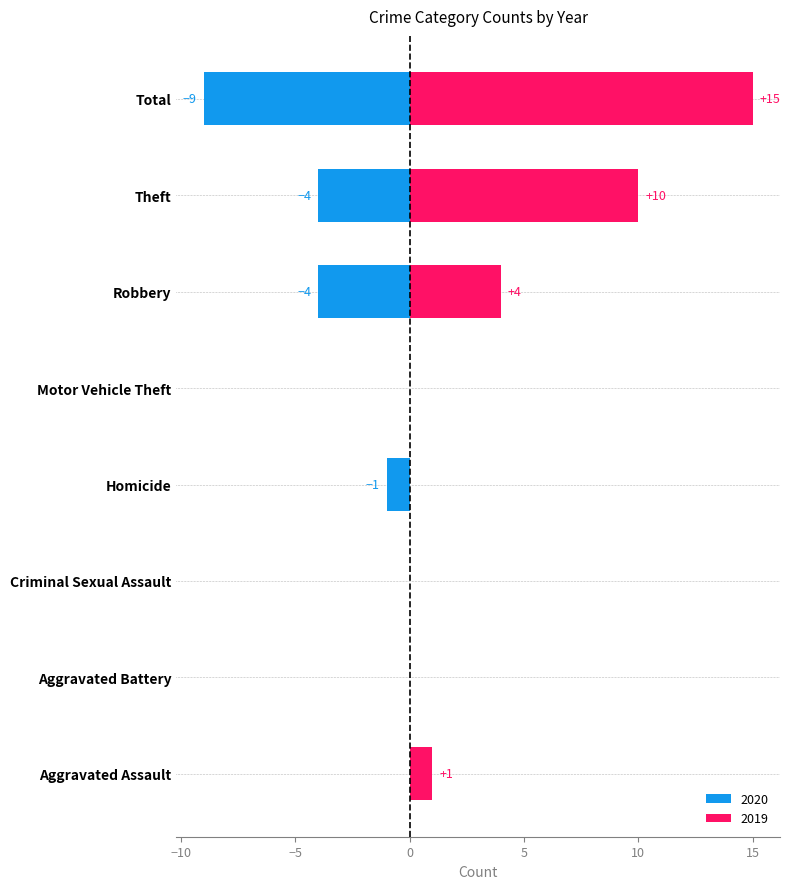

Does the chart contain stacked bars?

No